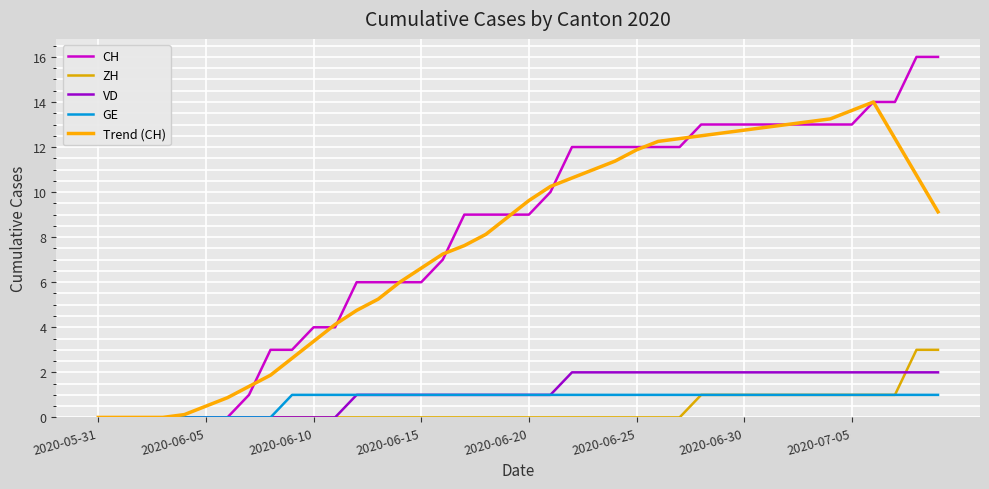

How many series are shown in this chart?

5